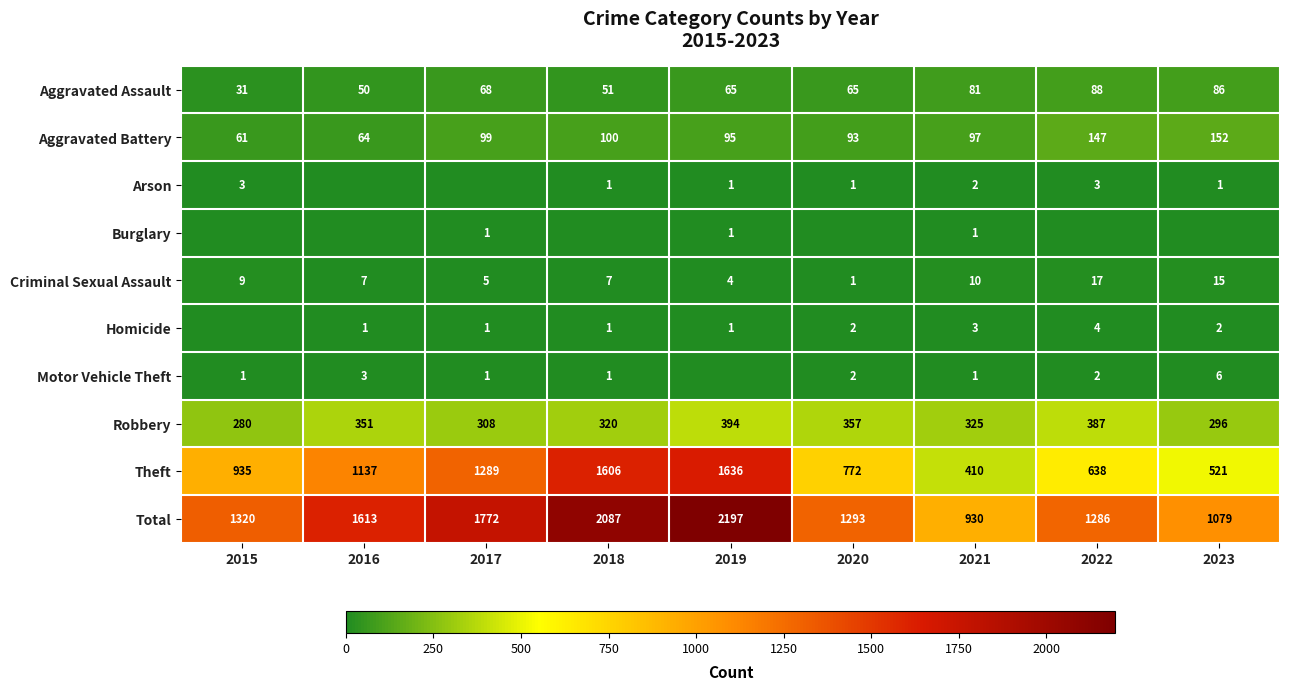

Is the value of Arson at 2018 greater than the value of Robbery at 2021?

No